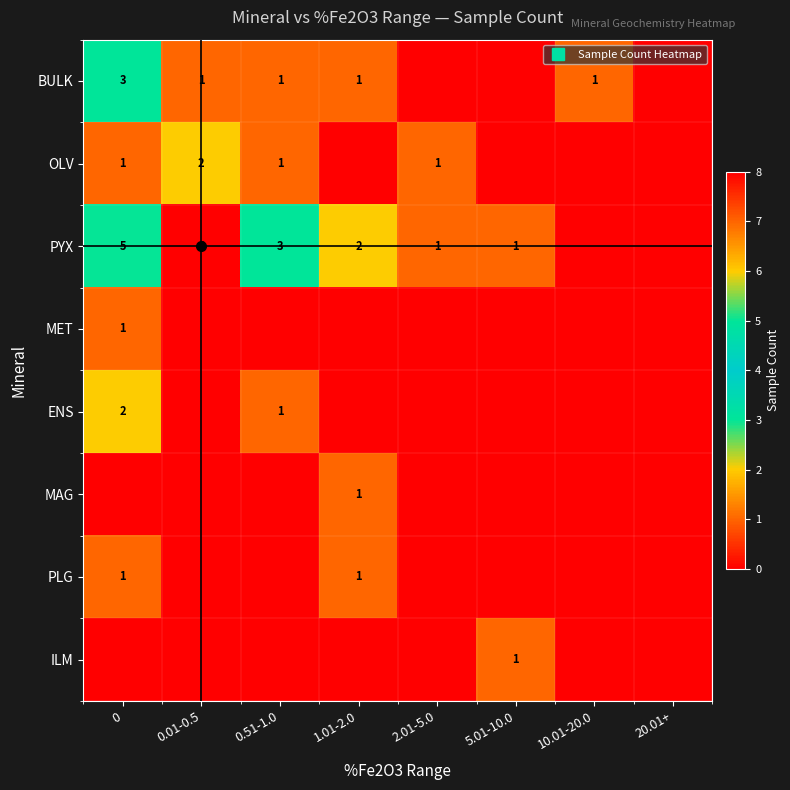

Which series has the largest range (max minus min)?

PYX